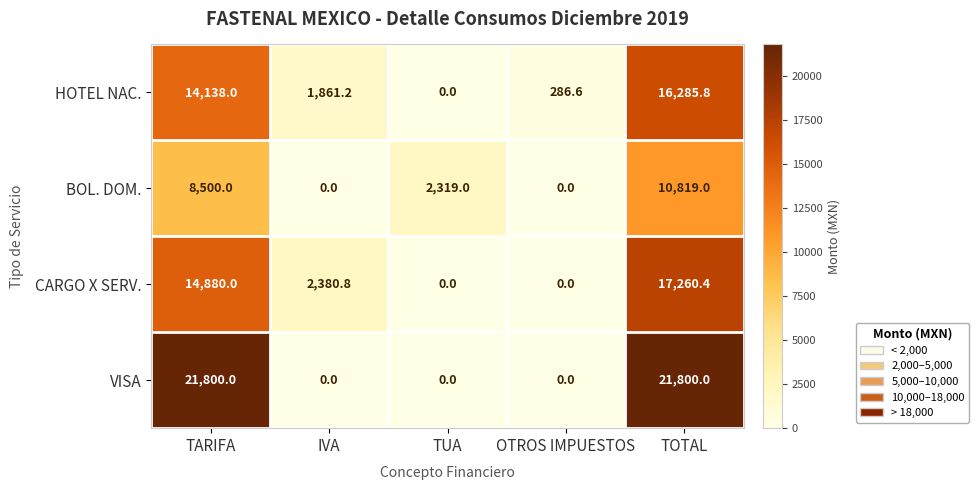

At which category is the sum across all series the highest?

TOTAL